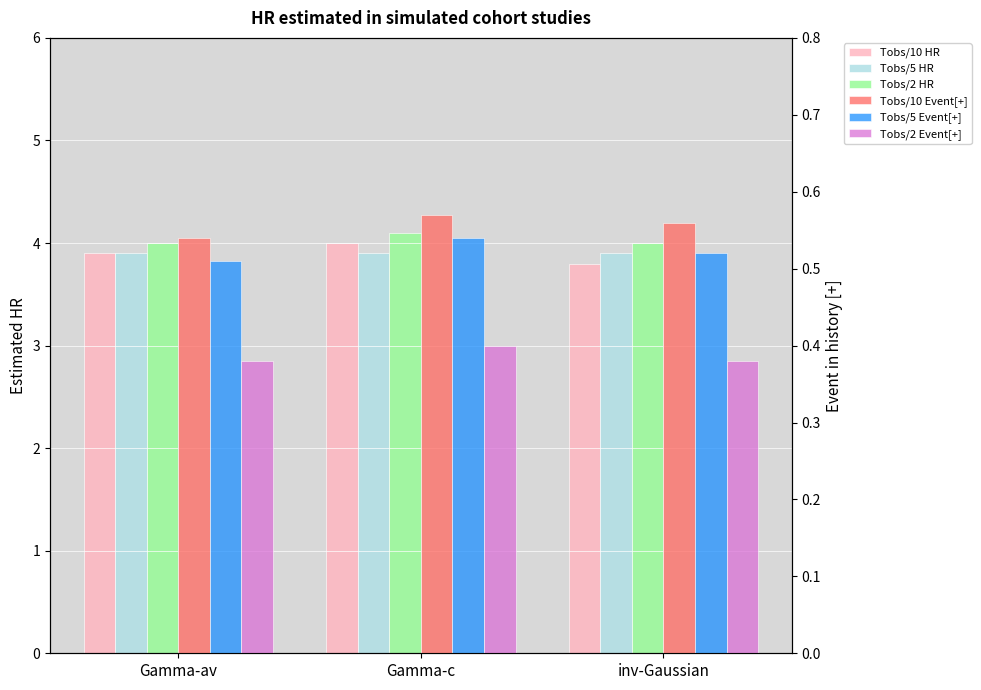

At which label does Tobs/10 Event[+] reach its peak?

Gamma-c